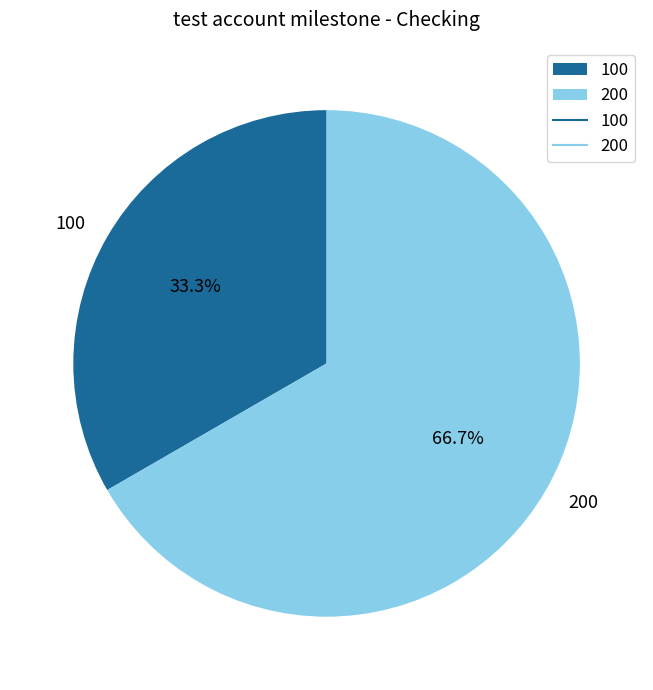

To the nearest percent, what is the difference between the largest and smallest slice percentages?

33%